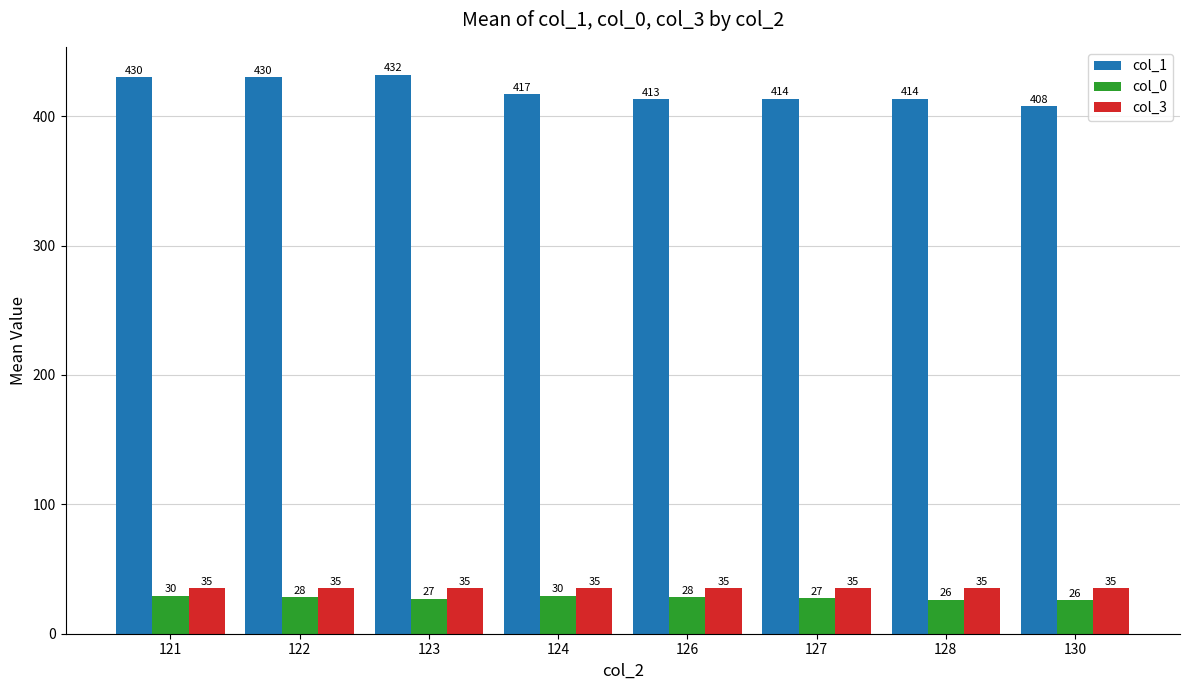

At which category is the sum across all series the highest?

121